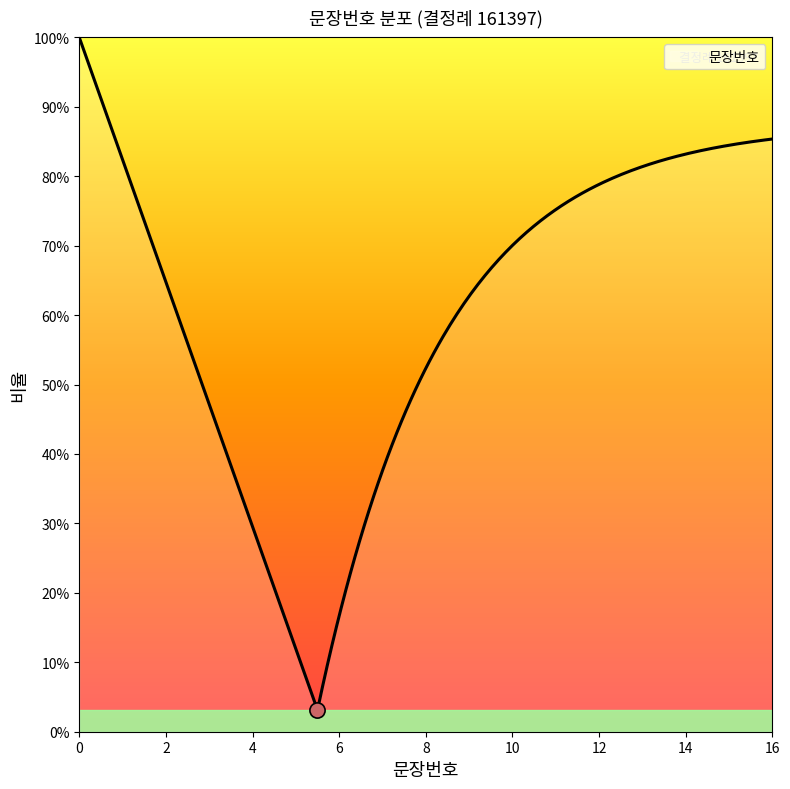

Which has a higher value, 10 or 12?

12